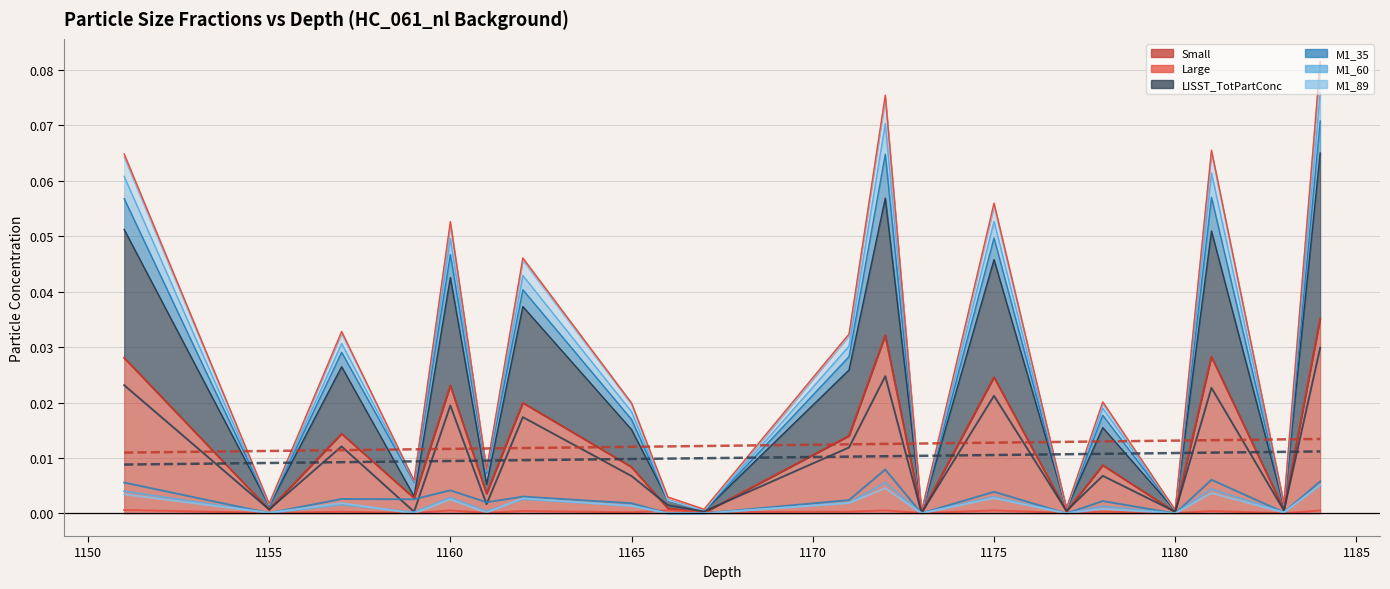

Is the value of Small at 1162 greater than the value of Large at 1162?

Yes